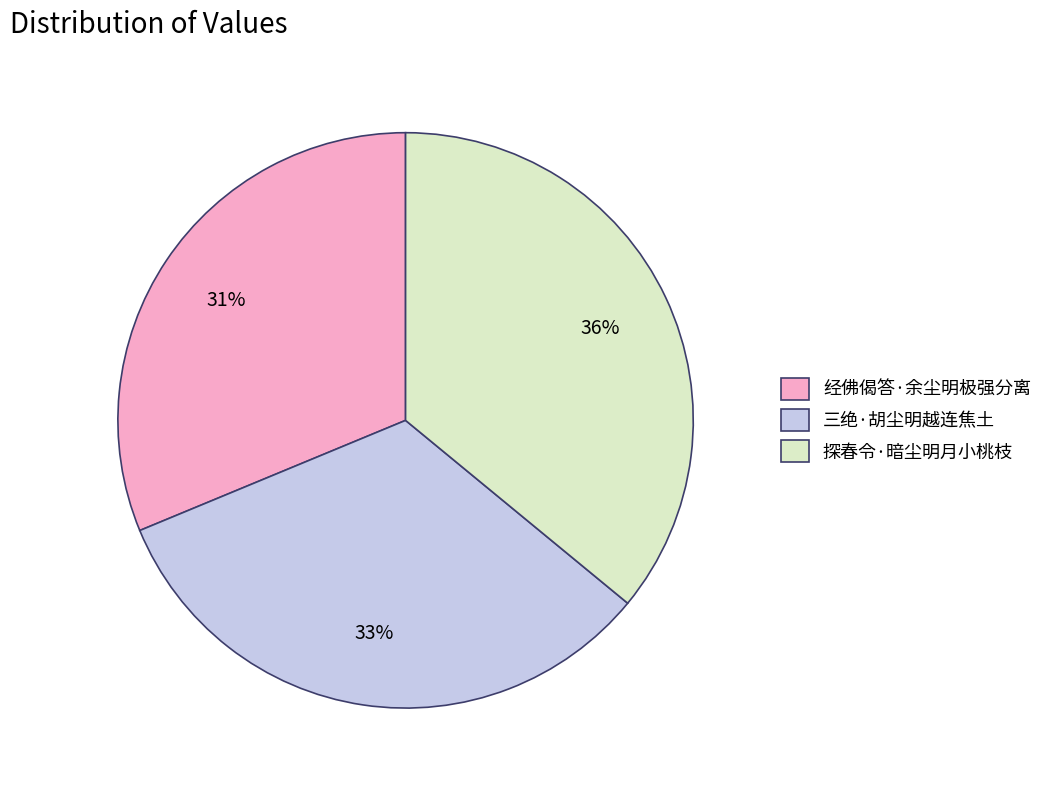

True or false: 经佛偈答·余尘明极强分离 accounts for 31% of the total.

True